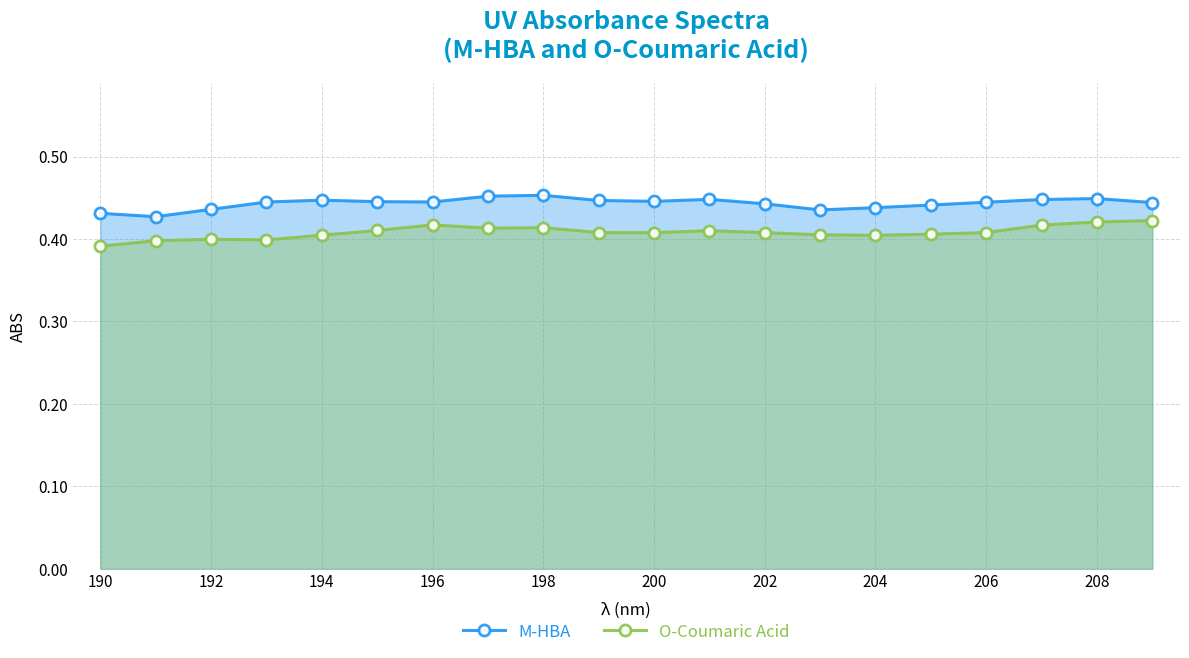

At how many categories does at least one series exceed 0?

20